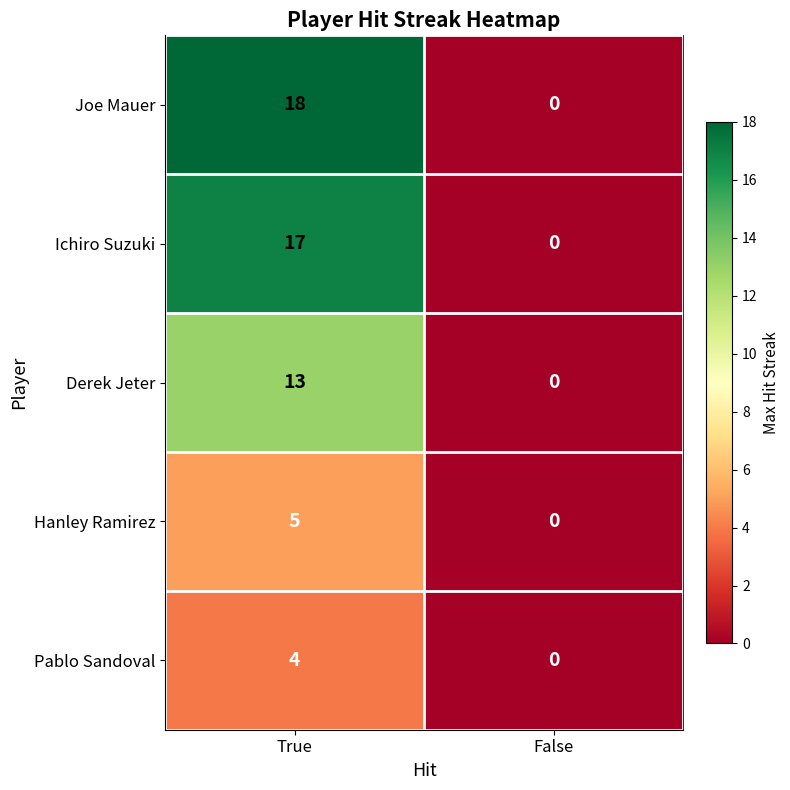

Where is Hanley Ramirez nearest to the value 2?

False